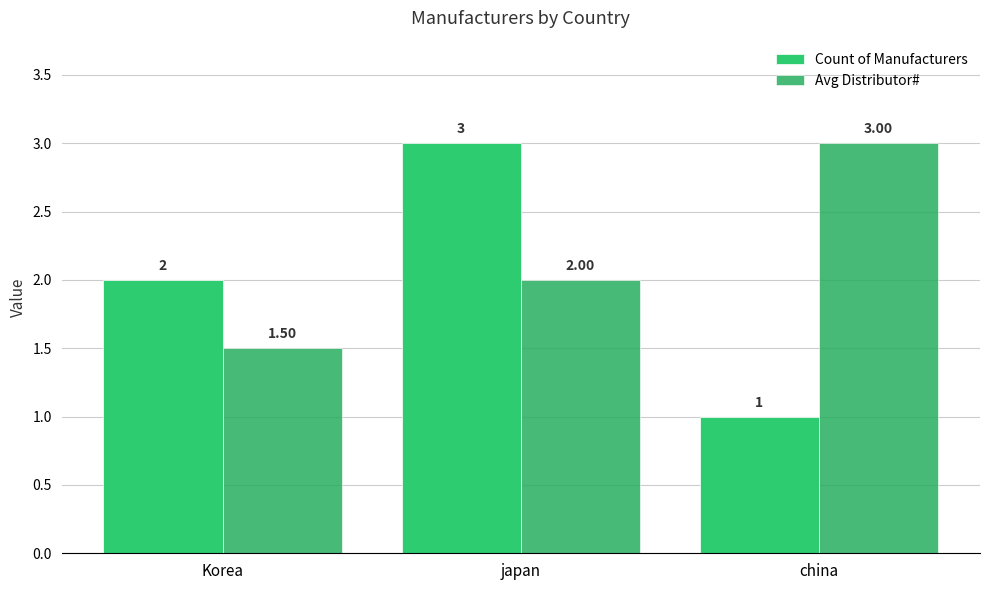

How many data points does each series have?

3